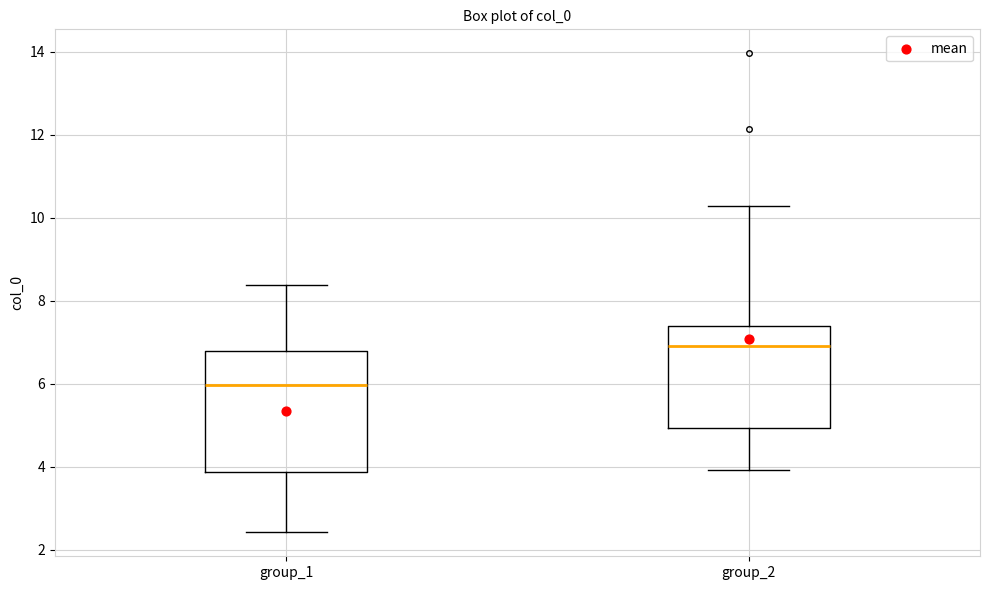

Where does the lower whisker of the box for group_1 end on the y-axis? The values are not printed on the chart, so give them approximately, as read against the axis.

2.4